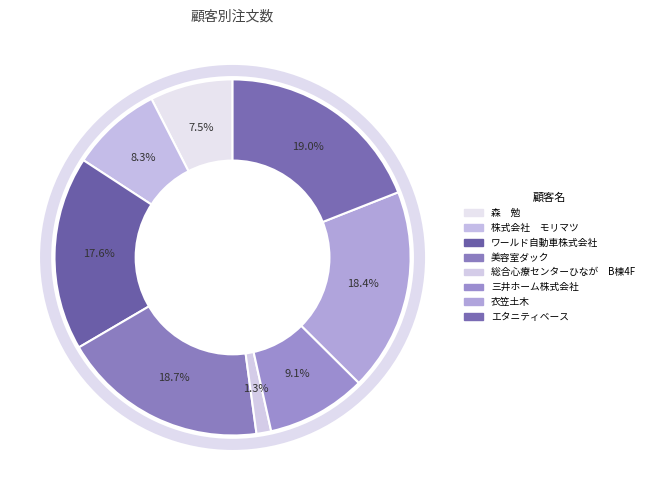

To the nearest percent, what is the difference between the largest and smallest slice percentages?

18%